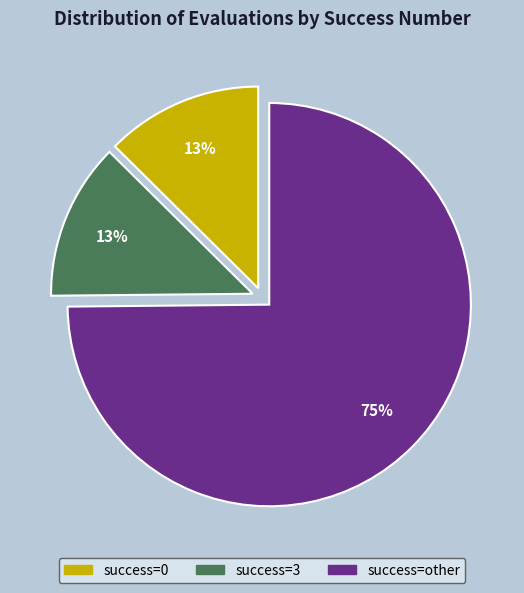

To the nearest percent, what is the average slice percentage?

33%